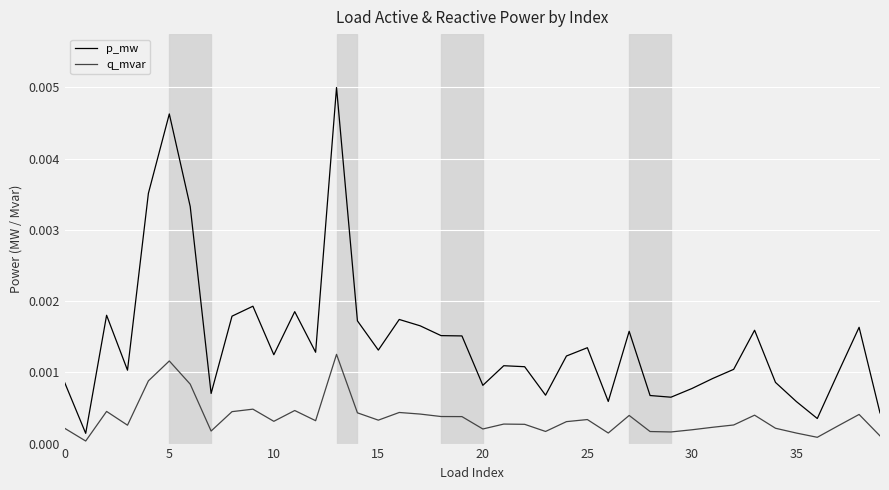

List the series in order of their peak value, lowest first.

q_mvar, p_mw